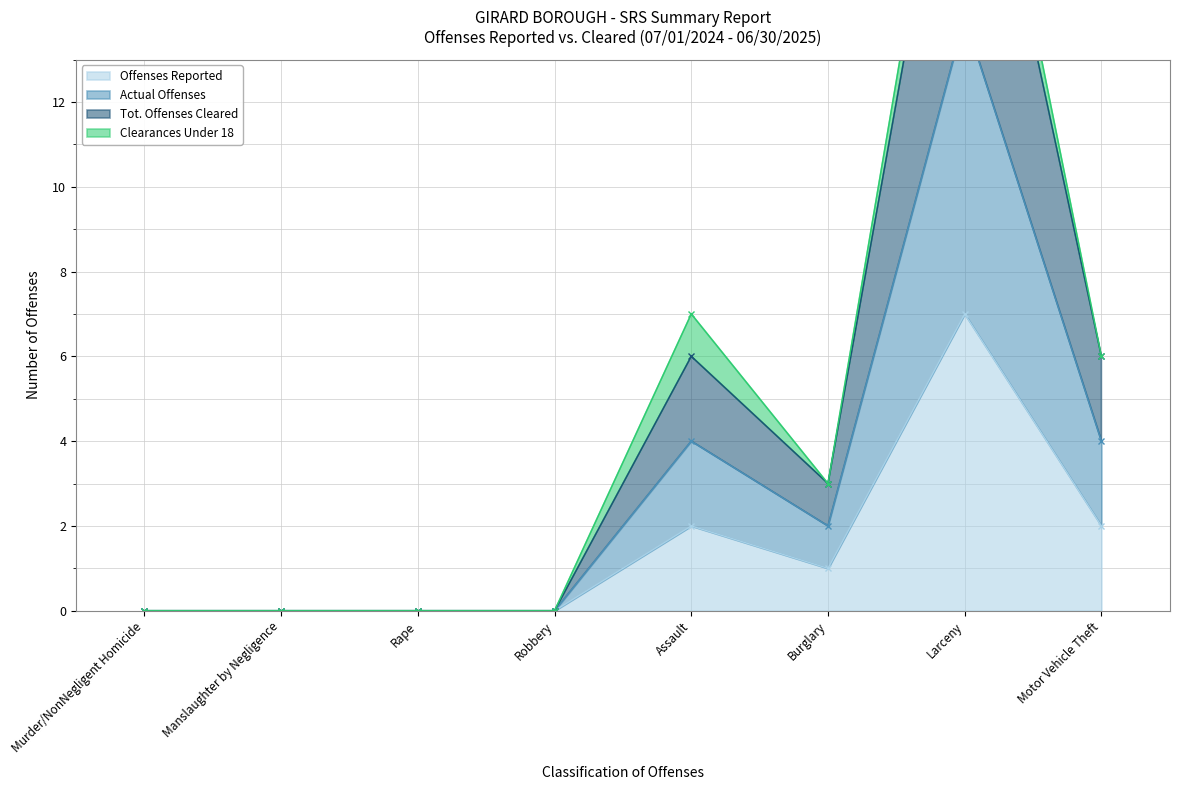

What is the average value of the Actual Offenses series?

3